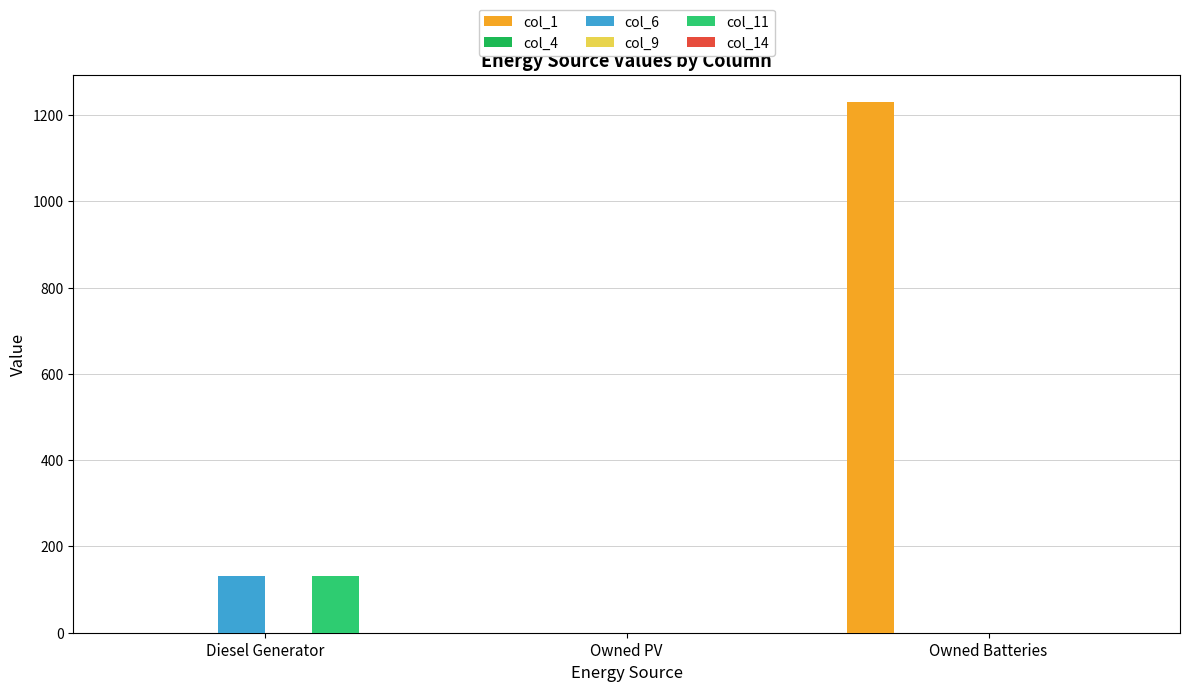

What is the spread (max minus min) of values at Diesel Generator?

132